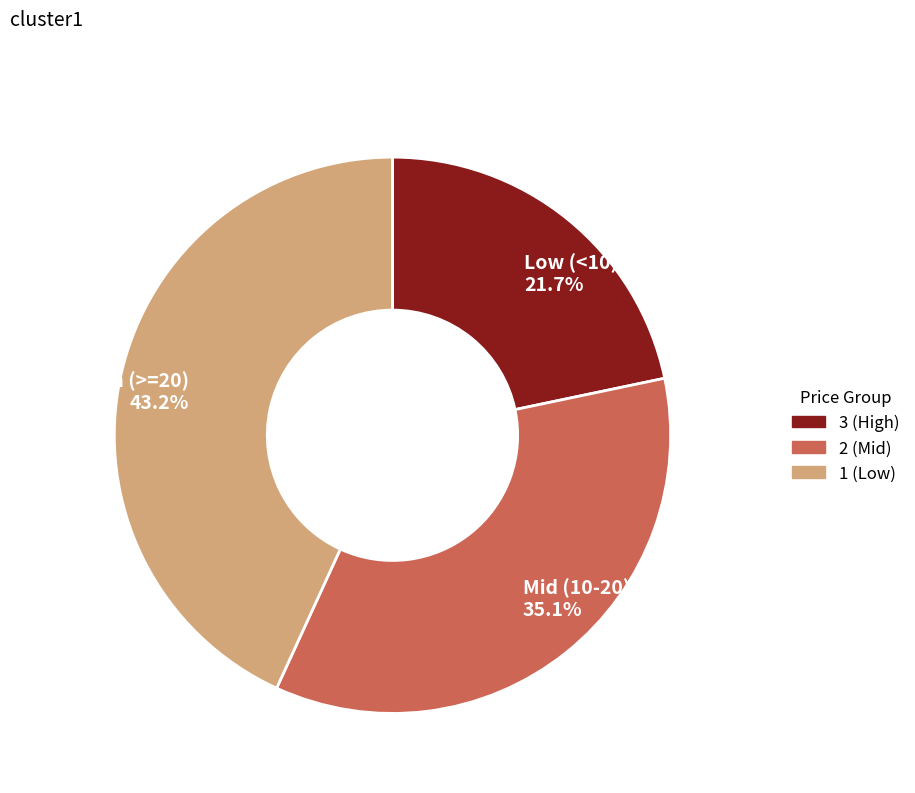

Which has a higher value, High (>=20) 43.2% or Low (<10) 21.7%?

High (>=20) 43.2%